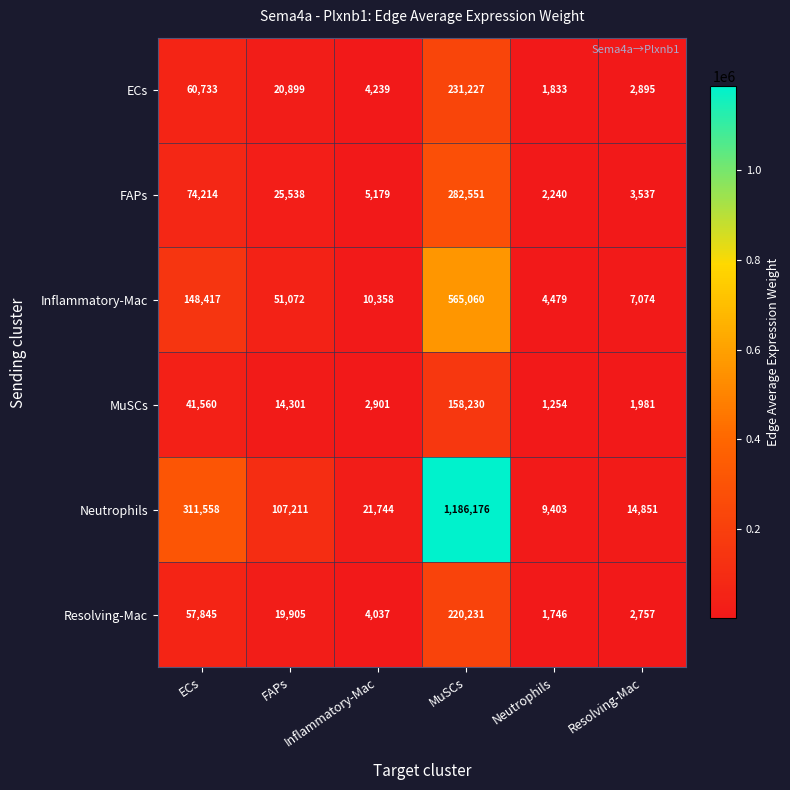

What is the sum of all MuSCs values?

220227